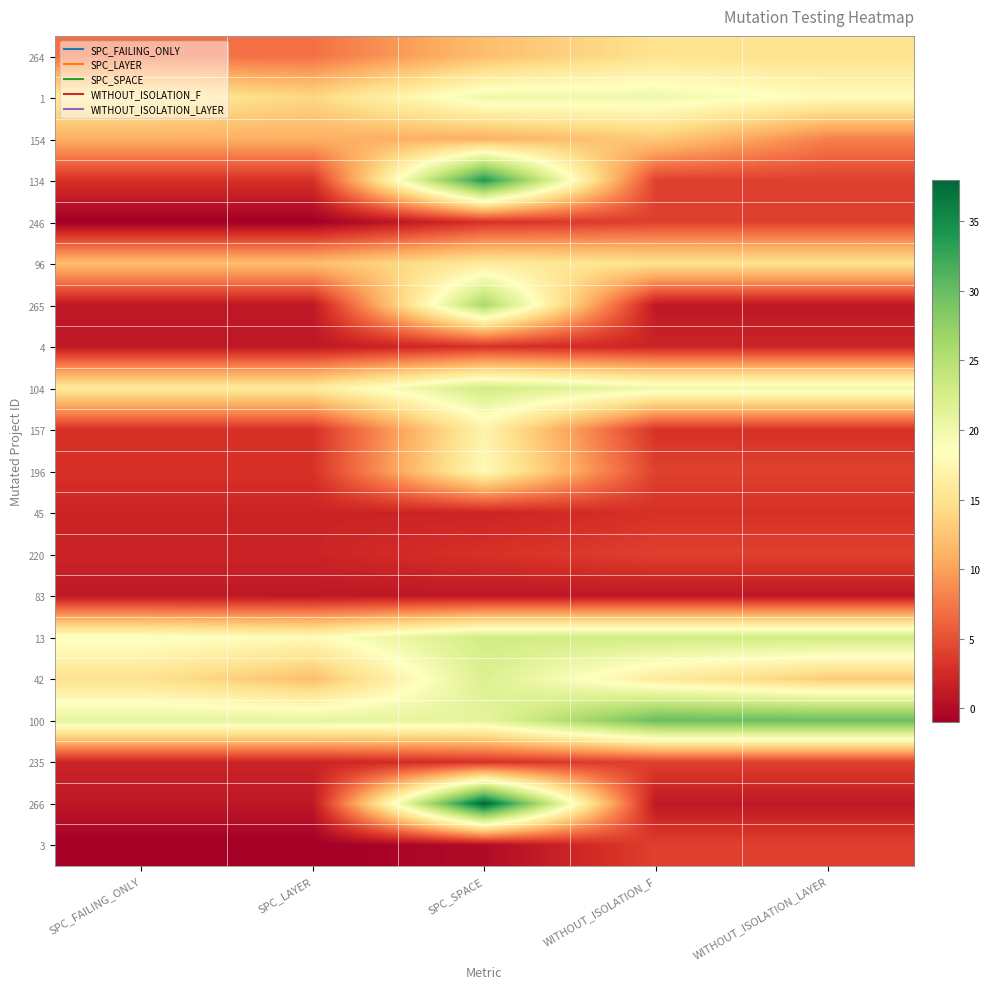

Count the number of categories in the chart.

5